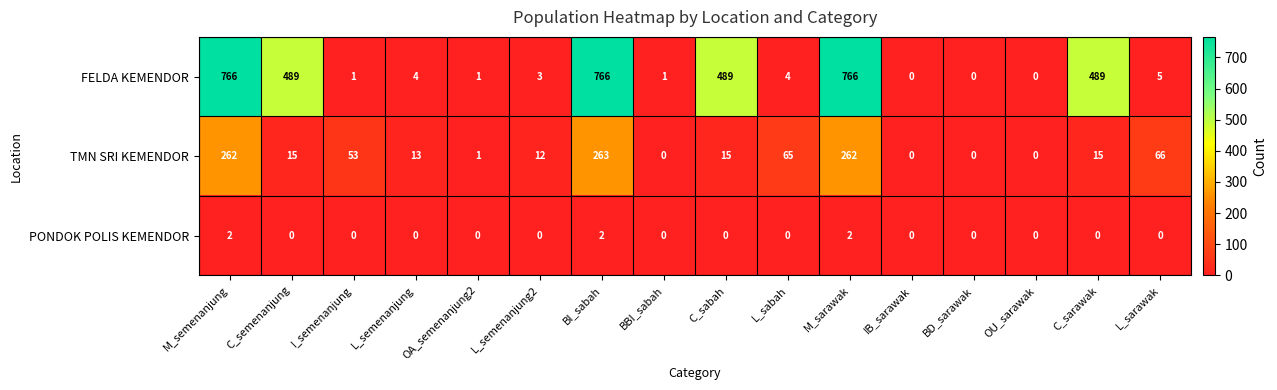

How many data points does each series have?

16